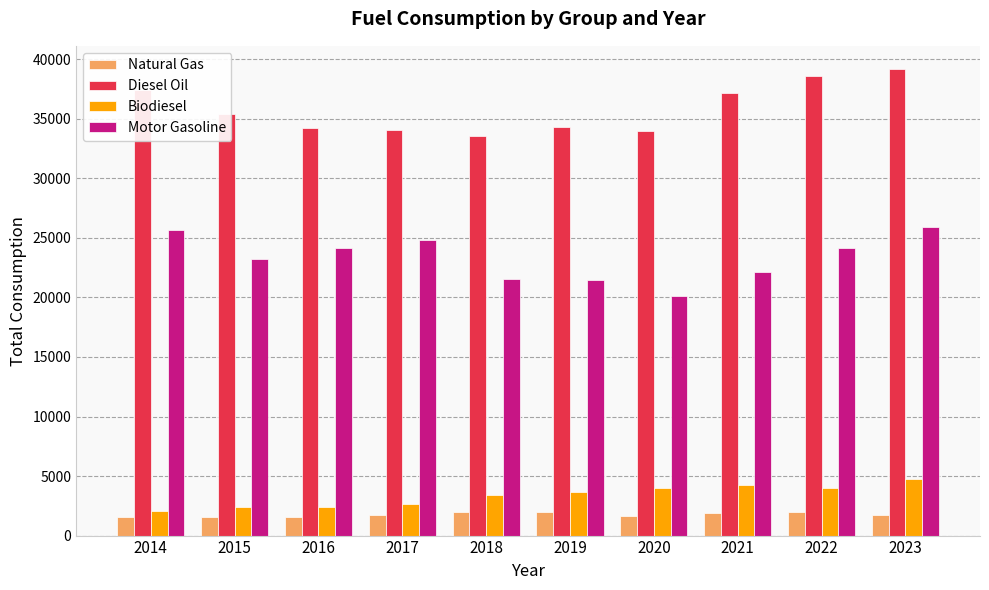

What is the total value across all series at 2021?

65451.5